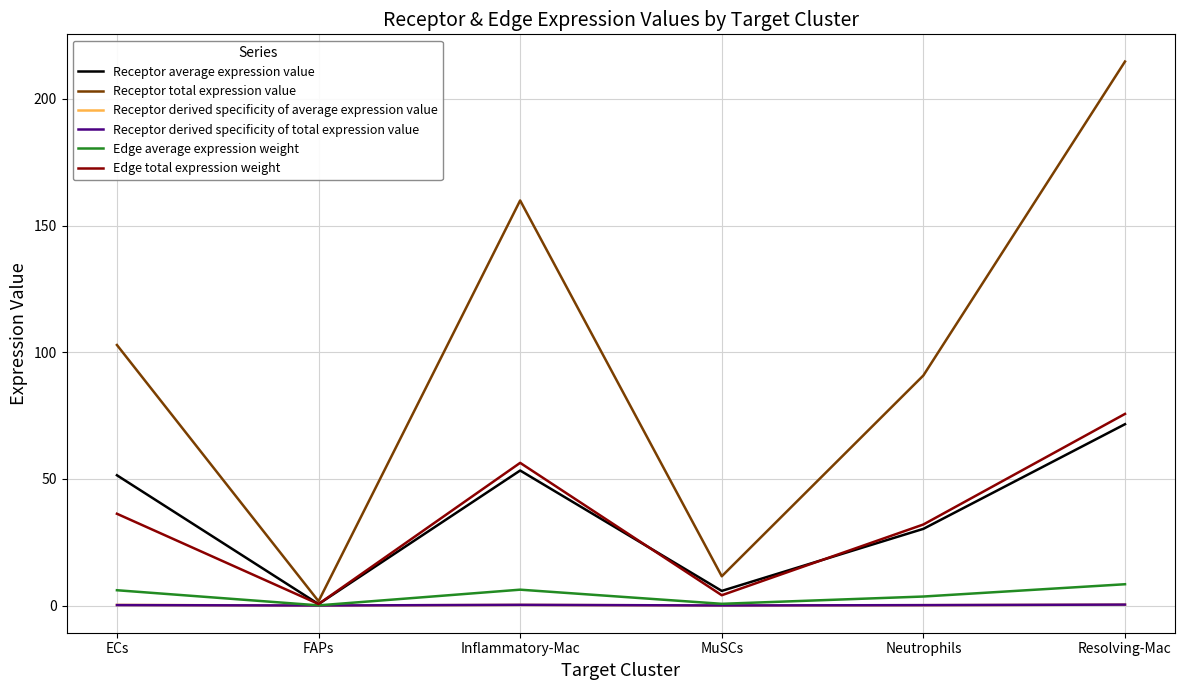

Where does the Receptor total expression value series first go above 102?

ECs